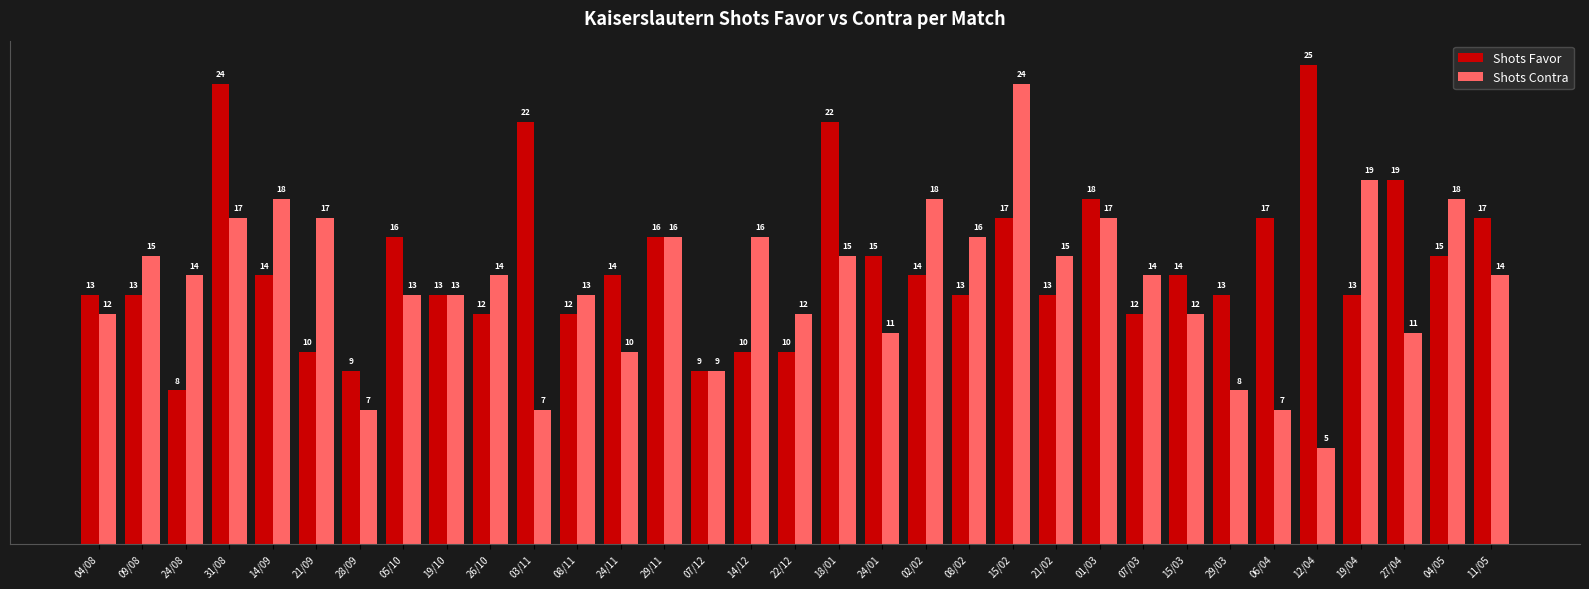

At how many categories does at least one series exceed 23?

3